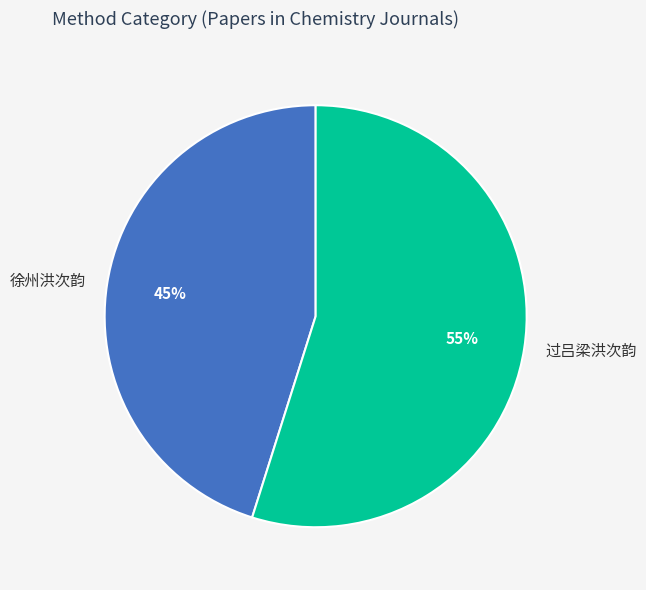

Which category has the biggest portion of the pie?

过吕梁洪次韵